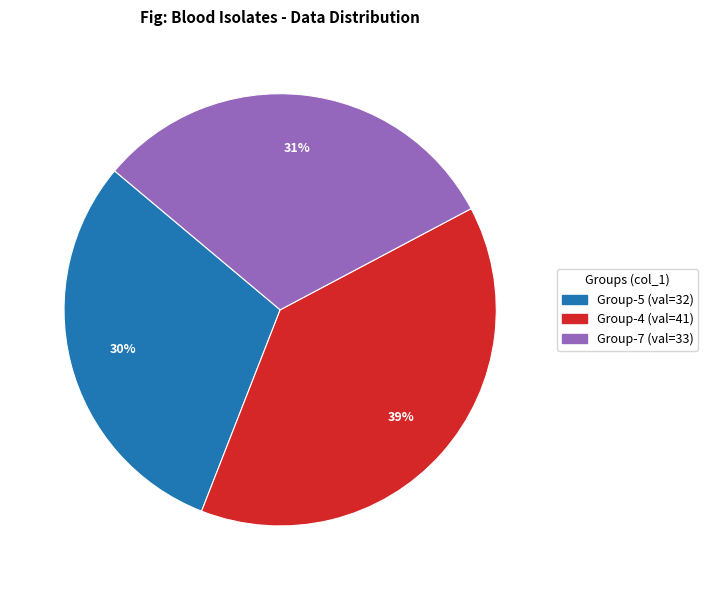

Does any single category account for the majority?

No